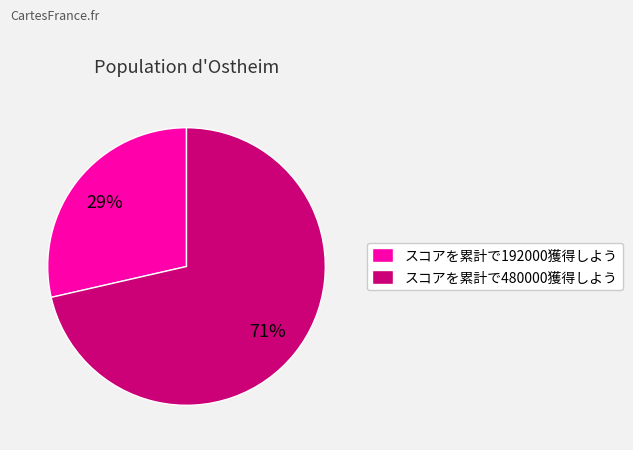

Which slice is the smallest?

スコアを累計で192000獲得しよう